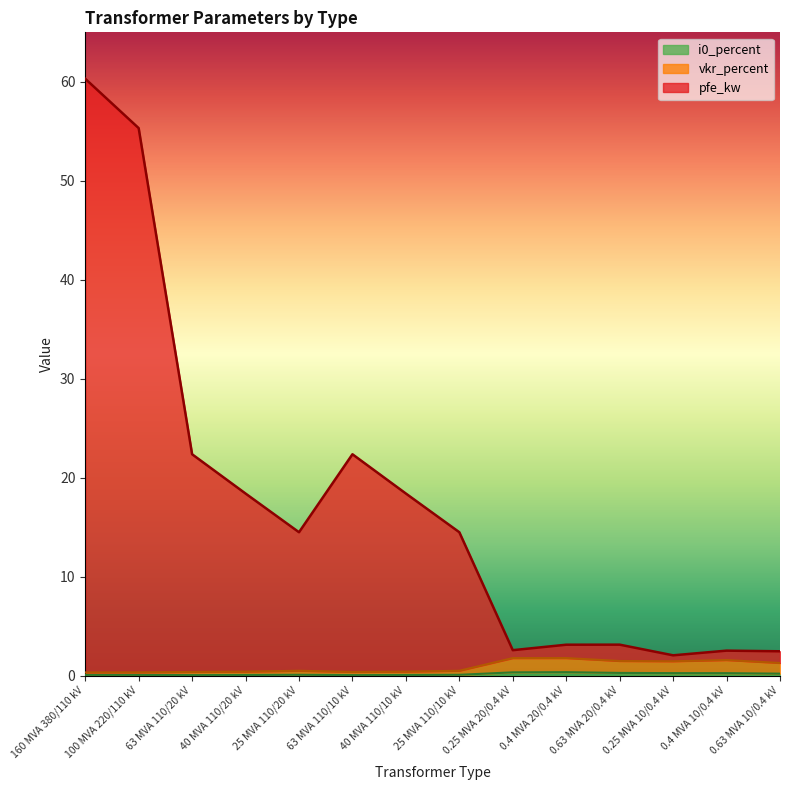

What is the minimum value for pfe_kw?

2.0